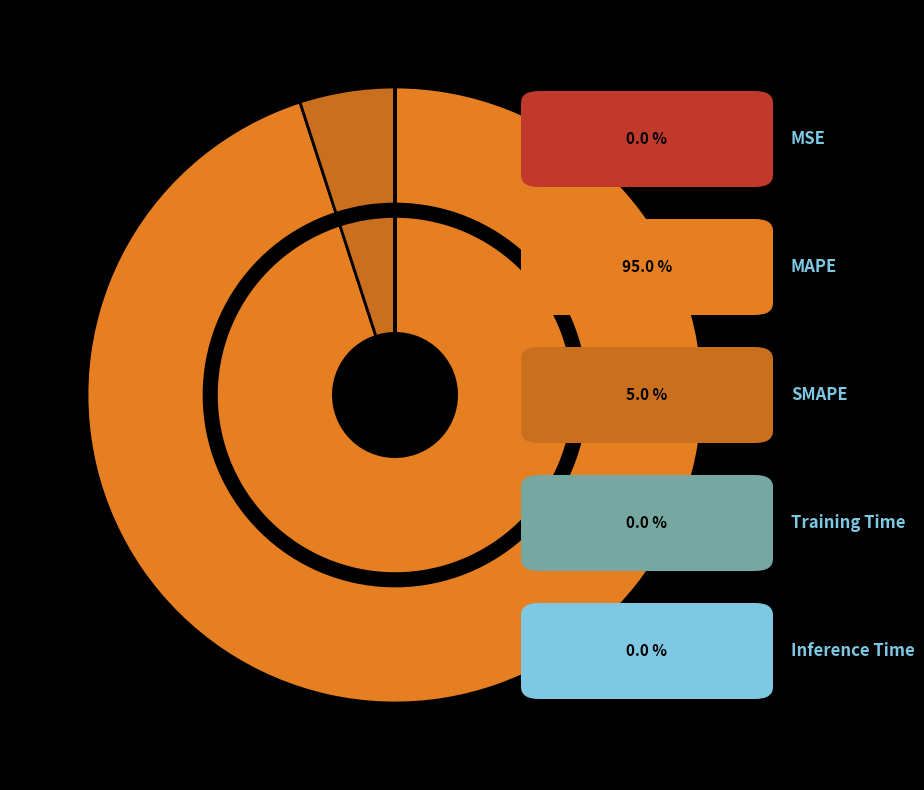

How many slices are in this pie chart?

5